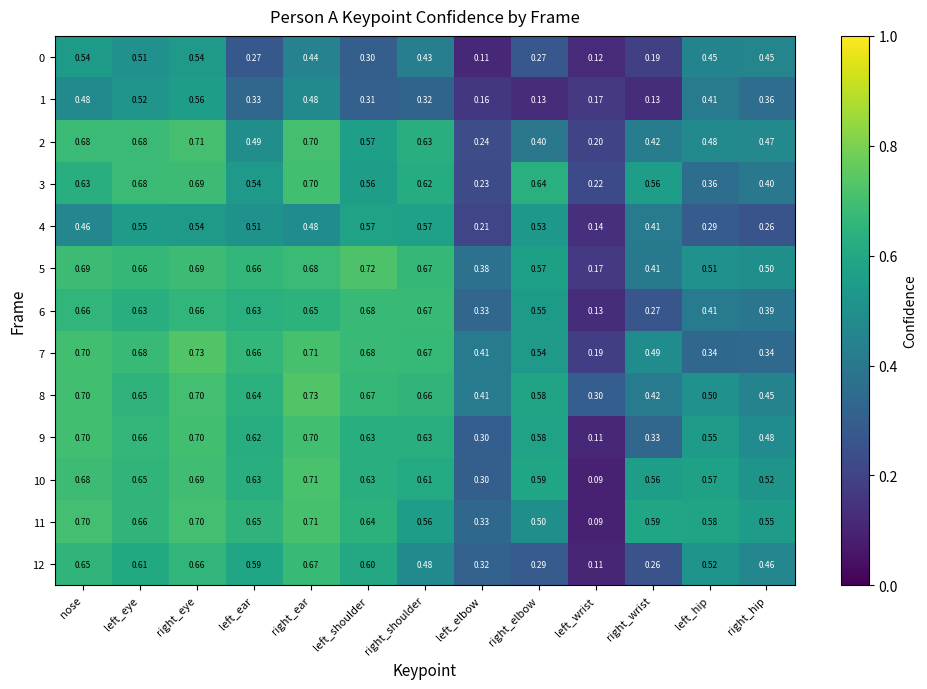

Which category has the highest value in the 11 series?

right_ear